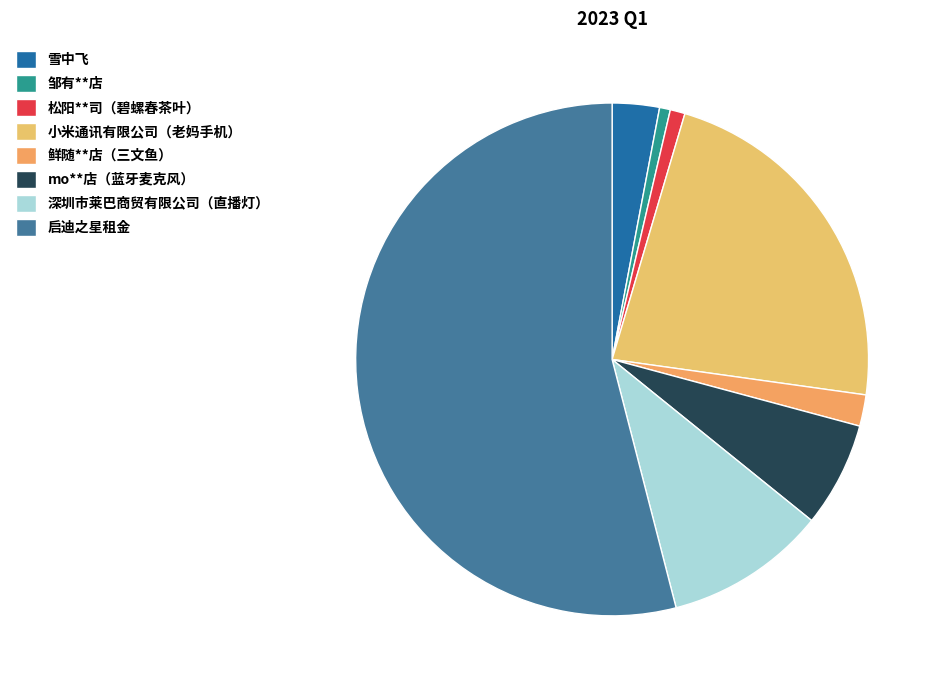

How many segments does this pie chart have?

8